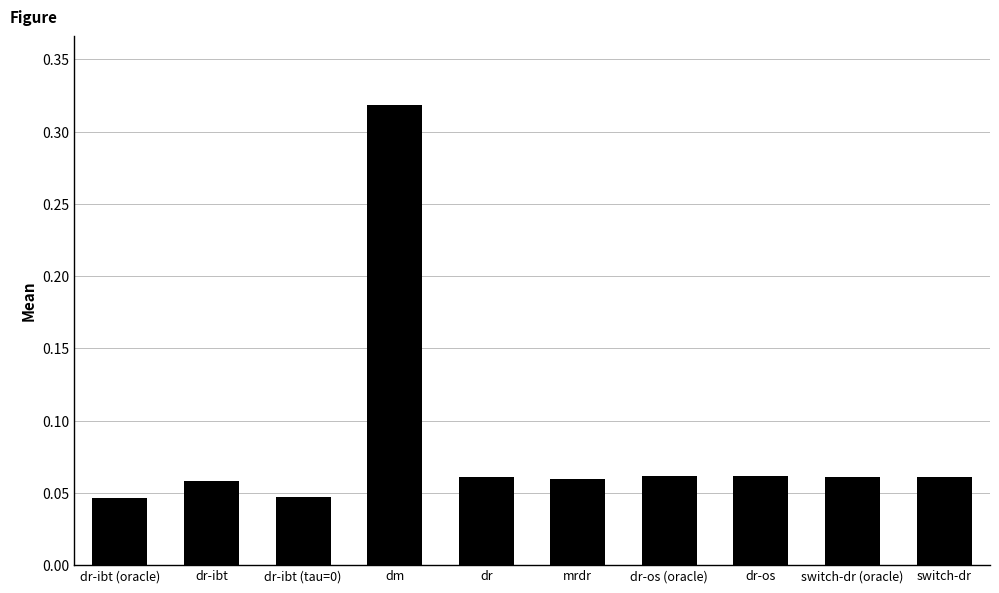

How many bars are there in total?

10